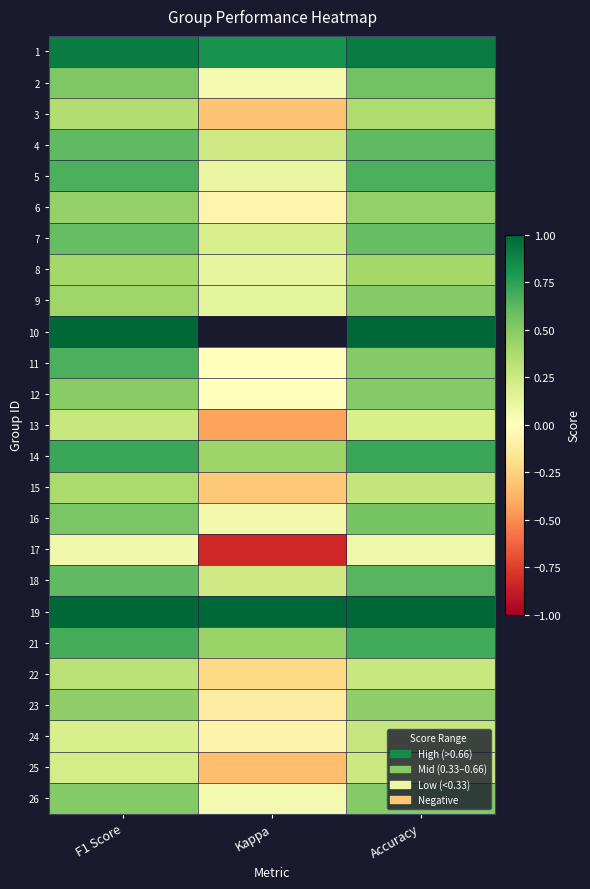

At which category does the chart reach its peak across all series?

F1 Score